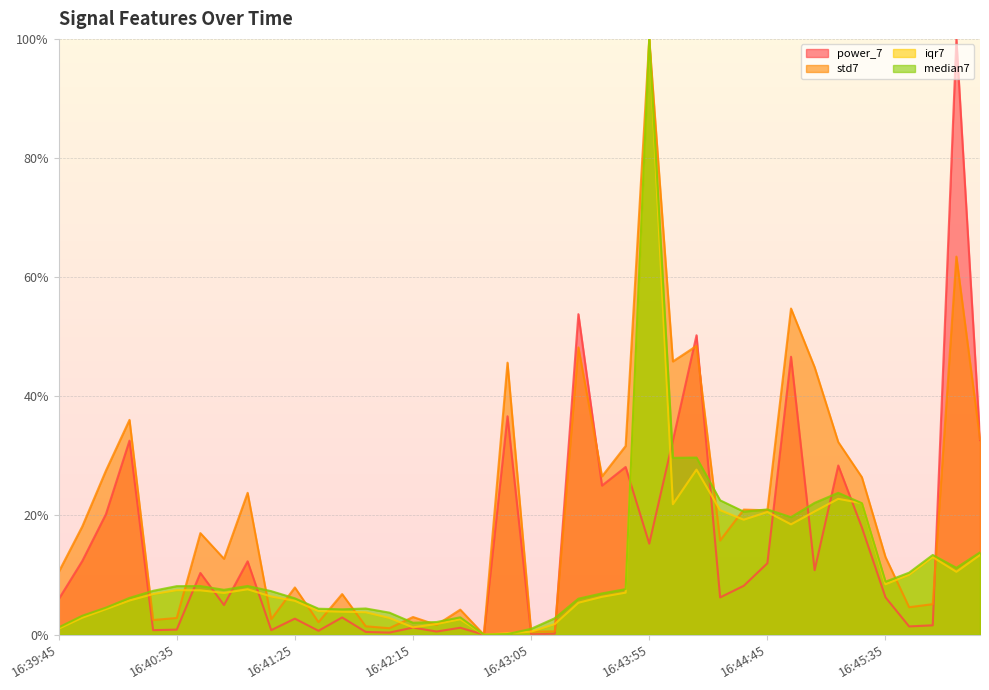

Between which two adjacent categories do iqr7 and median7 first intersect?

16:42:55 and 16:43:05